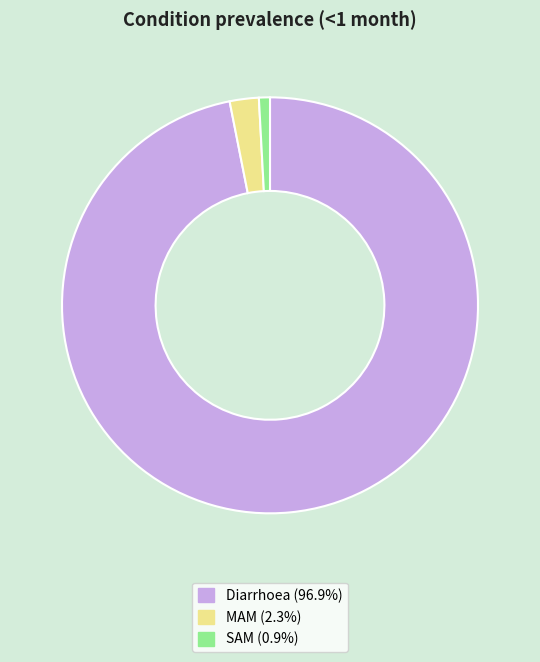

The SAM slice represents 1% of the pie. True or false?

True